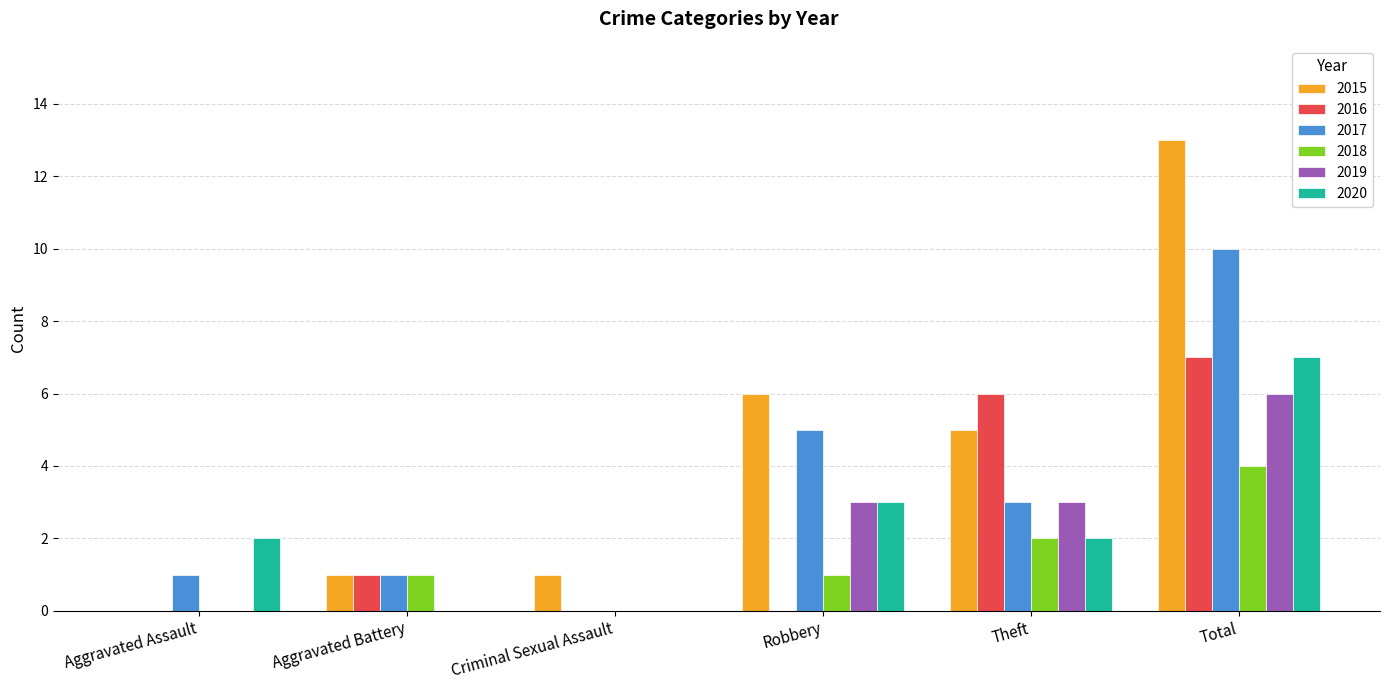

Reading left to right, extract all data points from this chart.

2015: Aggravated Assault=0	Aggravated Battery=1	Criminal Sexual Assault=1	Robbery=6	Theft=5	Total=13
2016: Aggravated Assault=0	Aggravated Battery=1	Criminal Sexual Assault=0	Robbery=0	Theft=6	Total=7
2017: Aggravated Assault=1	Aggravated Battery=1	Criminal Sexual Assault=0	Robbery=5	Theft=3	Total=10
2018: Aggravated Assault=0	Aggravated Battery=1	Criminal Sexual Assault=0	Robbery=1	Theft=2	Total=4
2019: Aggravated Assault=0	Aggravated Battery=0	Criminal Sexual Assault=0	Robbery=3	Theft=3	Total=6
2020: Aggravated Assault=2	Aggravated Battery=0	Criminal Sexual Assault=0	Robbery=3	Theft=2	Total=7